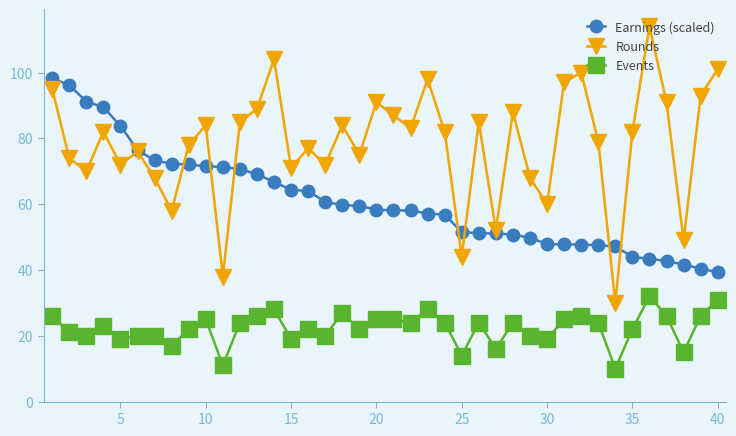

True or false: Rounds has more than 2 interior local peaks.

True